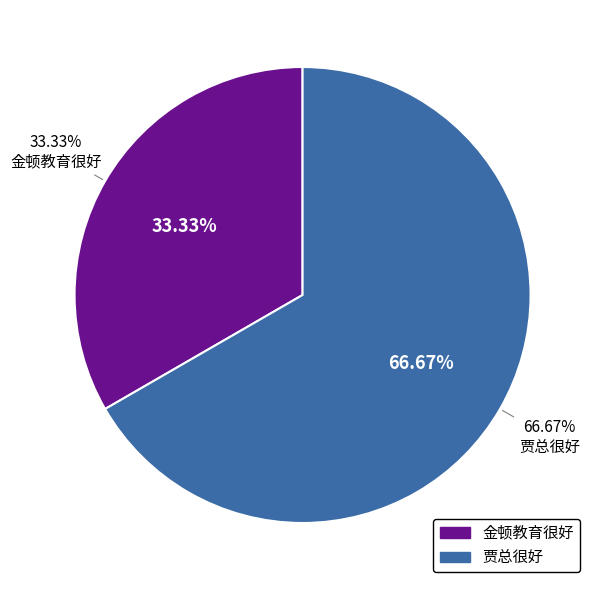

To the nearest percent, what percentage of the pie is 贾总很好?

67%